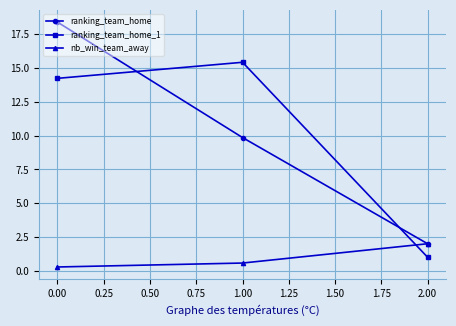

Count the nb_win_team_away values in the range 0 to 2.

3